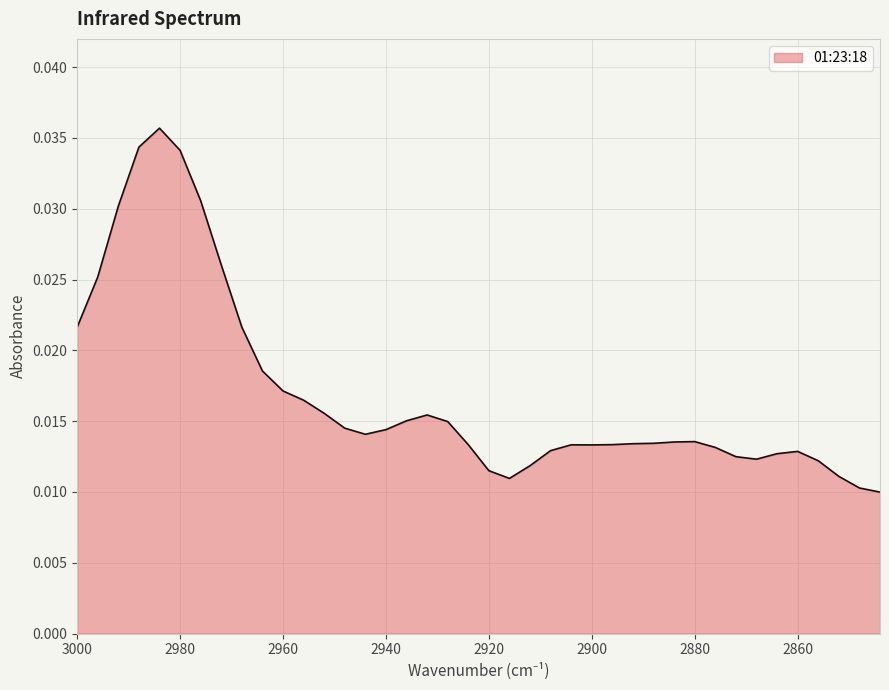

How many interior local peaks (higher than both neighbors) does the data have?

5